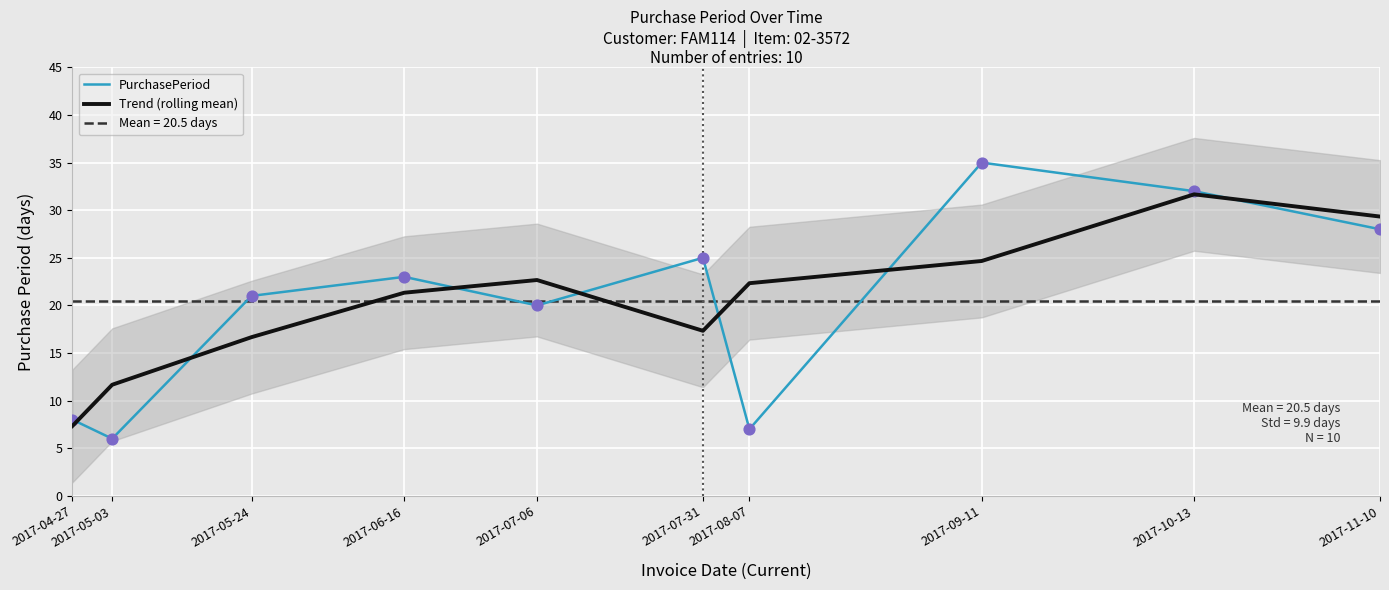

At which category is the sum across all series the highest?

2017-10-13